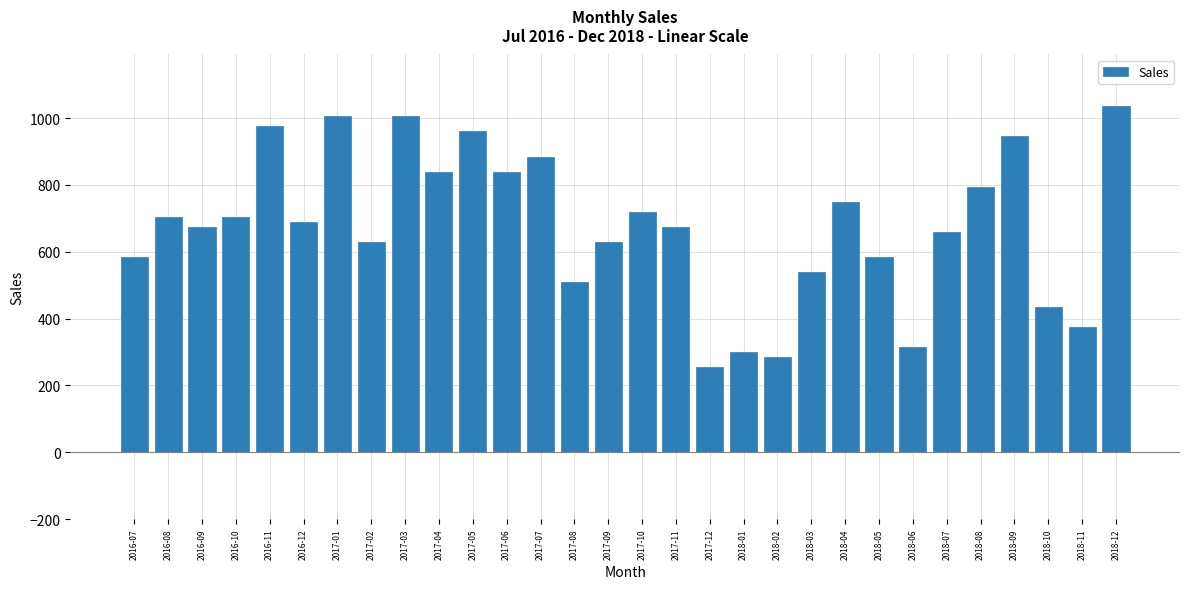

At which category does the chart reach its minimum across all series?

2017-12